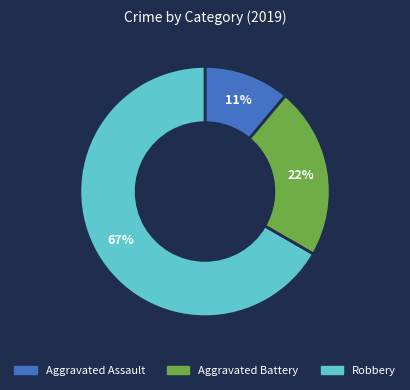

What is the largest slice in the pie chart?

Robbery